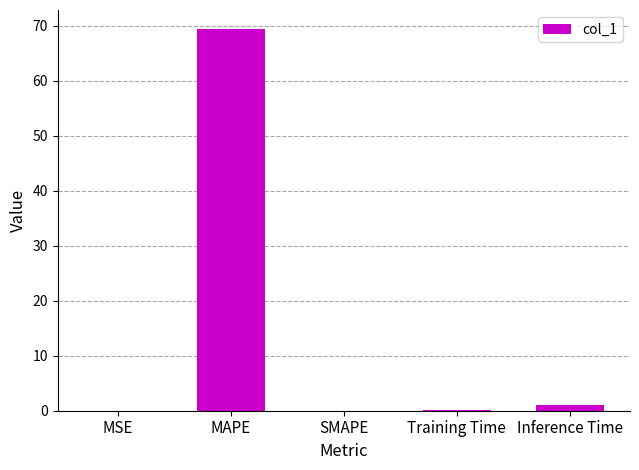

Between SMAPE and Inference Time, which is larger?

Inference Time